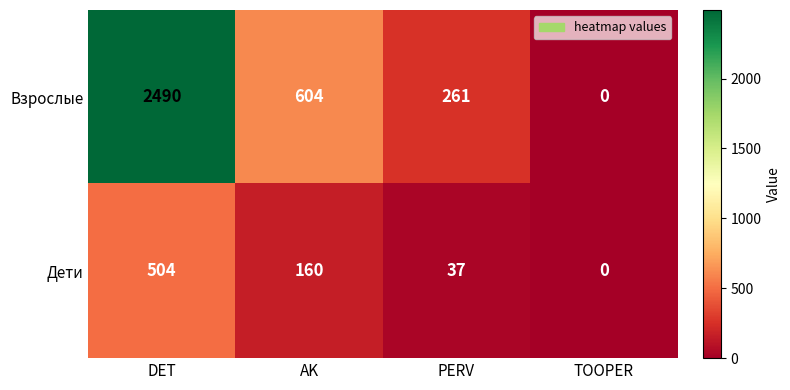

How many categories are shown in the chart?

4